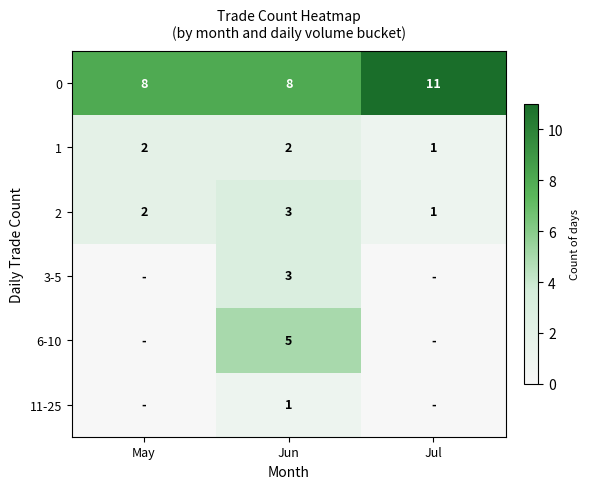

How many 2 values are between 1 and 3?

3